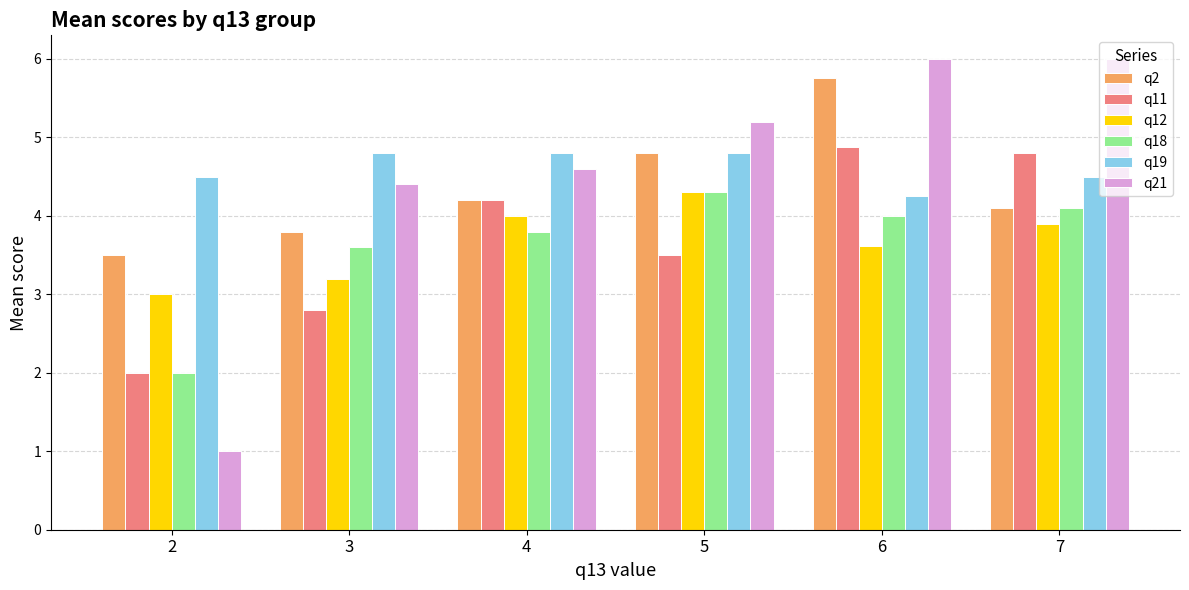

What is the lowest value of the q21 series?

1.0